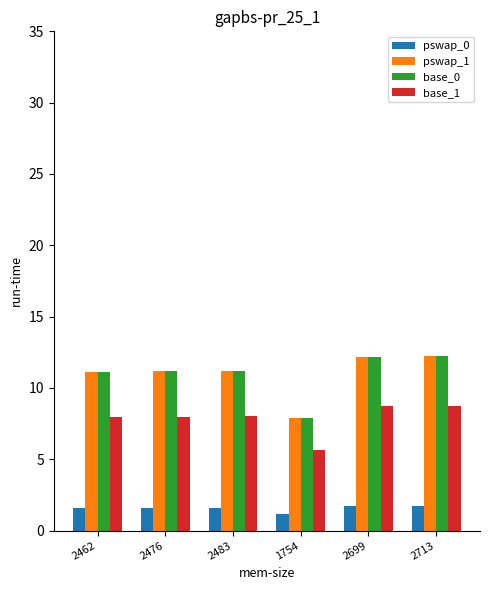

Does the chart contain any negative values?

No